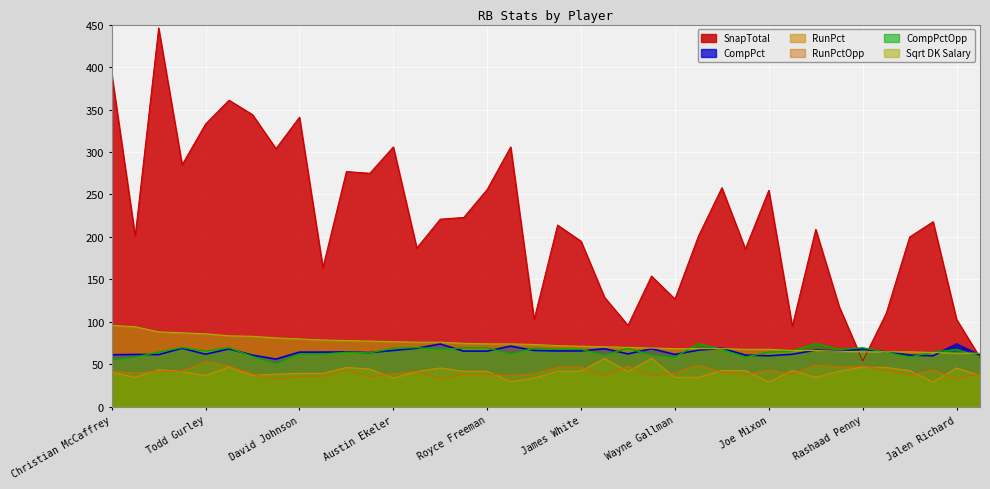

At which label does Sqrt DK Salary reach its minimum?

Jalen Richard